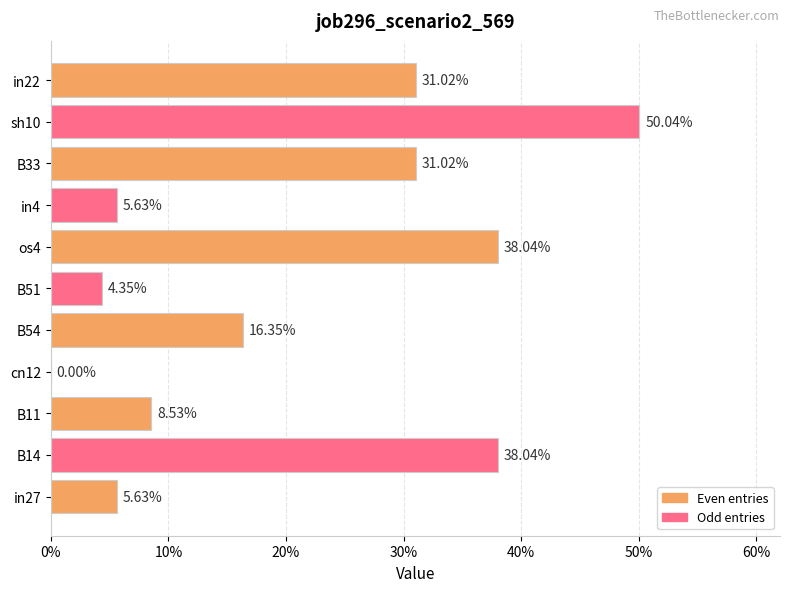

Are the bars grouped side by side (vs. stacked)?

No